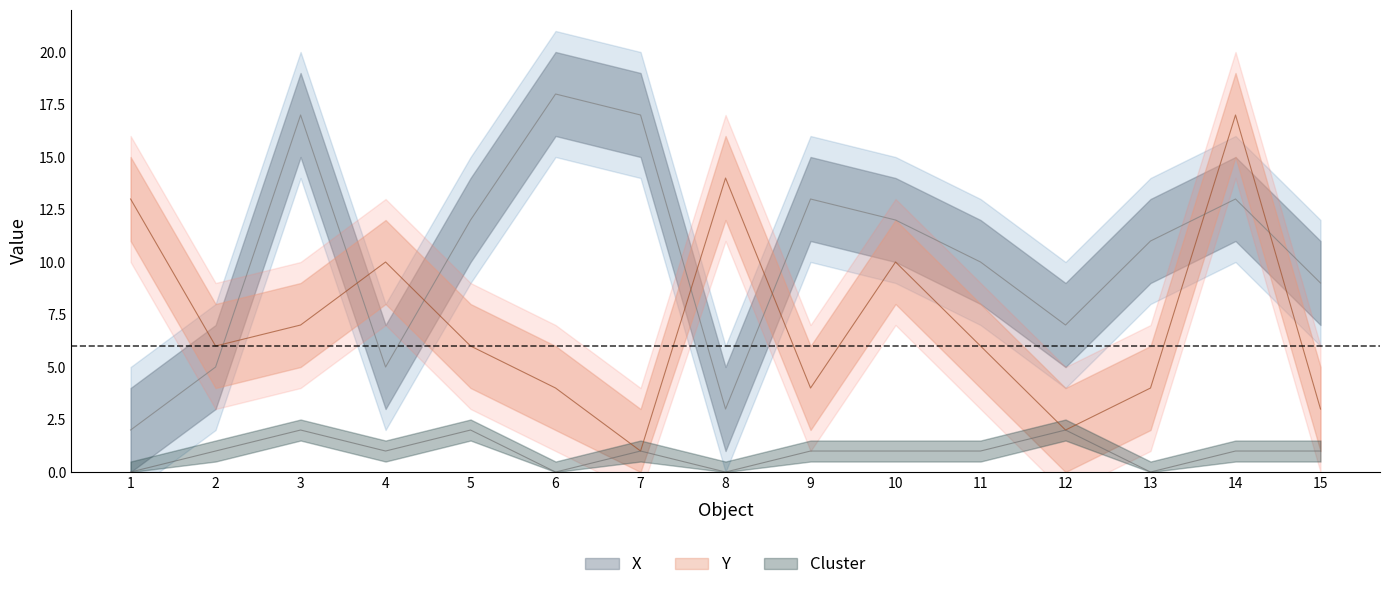

Is the value of X at 5 greater than the value of Y at 7?

Yes